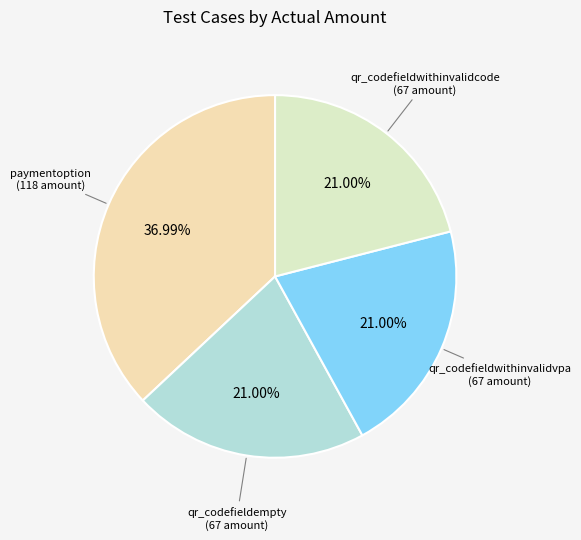

To the nearest percent, what portion does qr_codefieldwithinvalidvpa represent?

21%